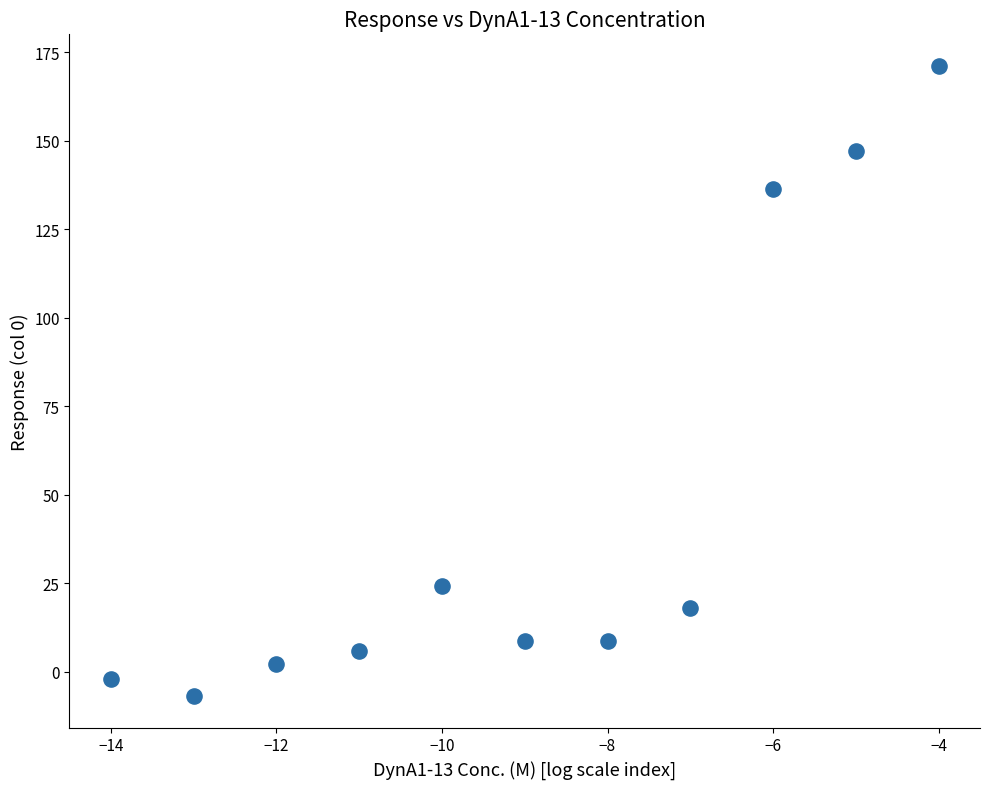

What Y value in the scatter plot is closest to 82?

136.4